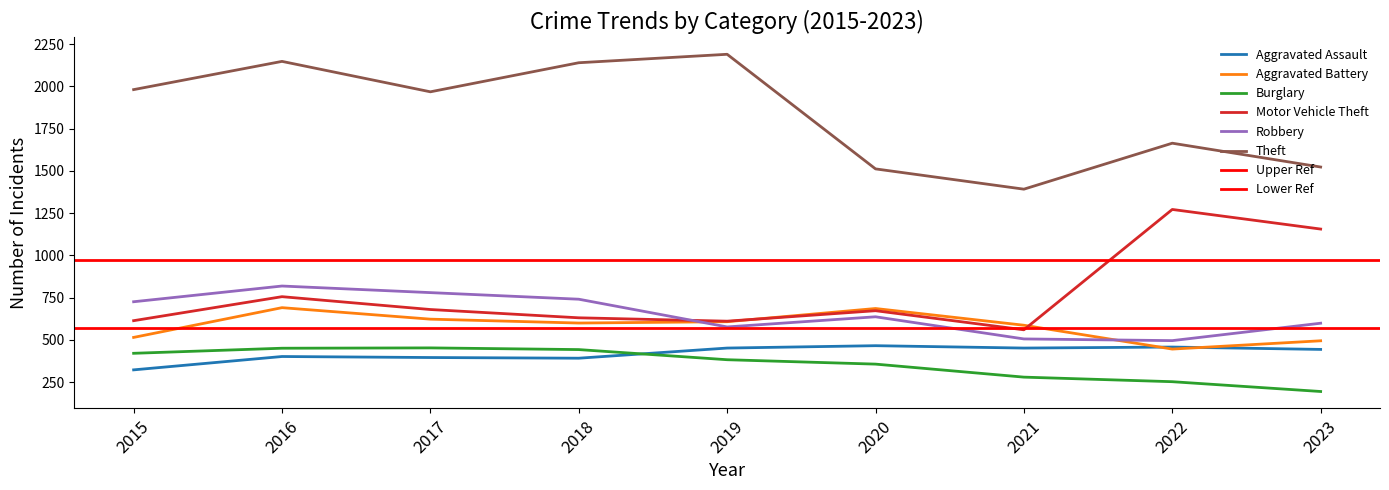

True or false: Aggravated Assault and Motor Vehicle Theft cross at least once.

False